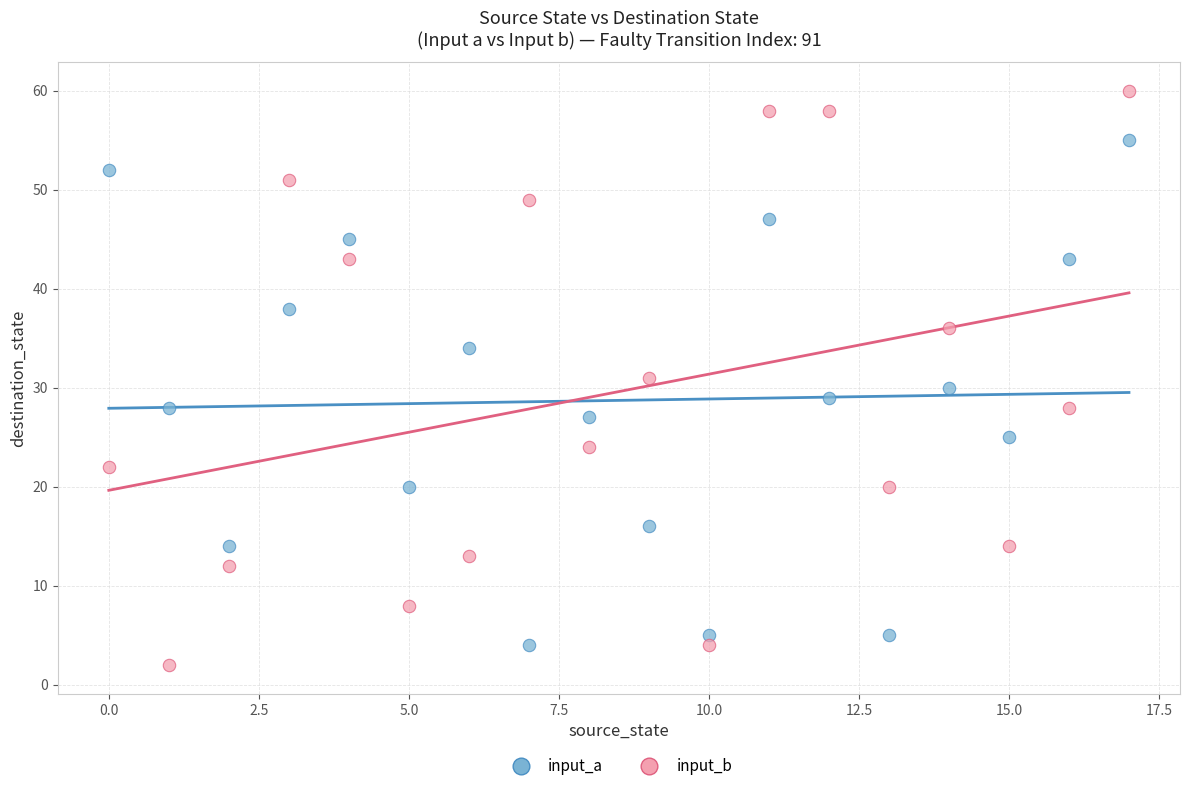

Across all data points, what is the range of Y values (max minus min)?

58